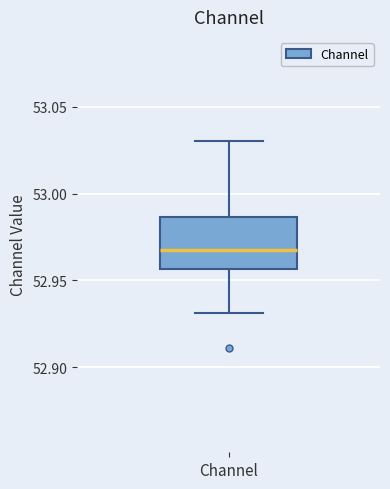

Where does the median line of the box for Channel sit on the y-axis? The values are not printed on the chart, so give them approximately, as read against the axis.

52.965